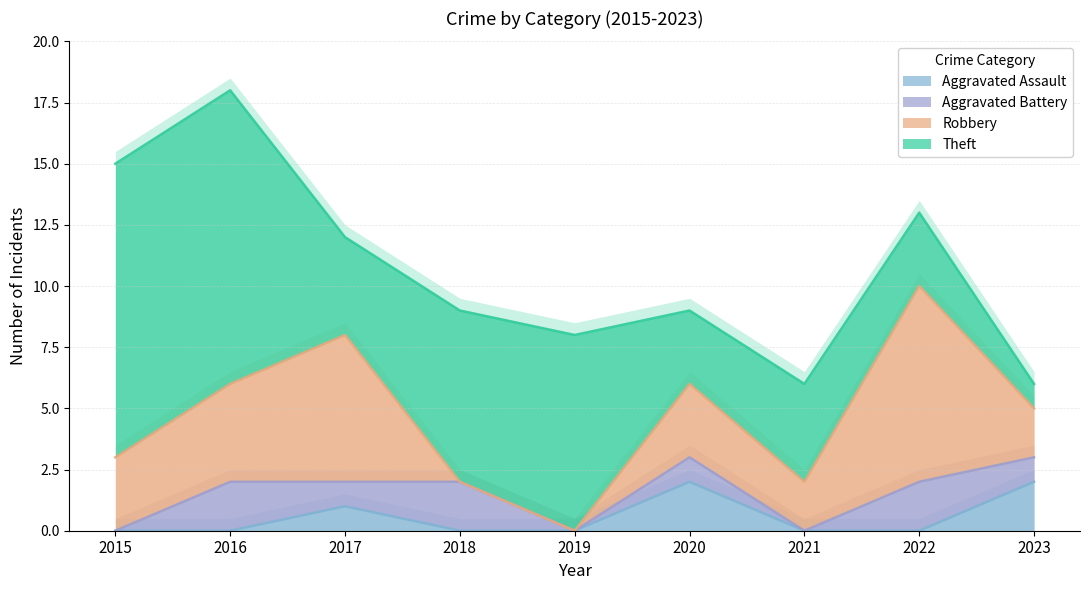

Is the value of Robbery at 2016 greater than the value of Aggravated Battery at 2019?

Yes